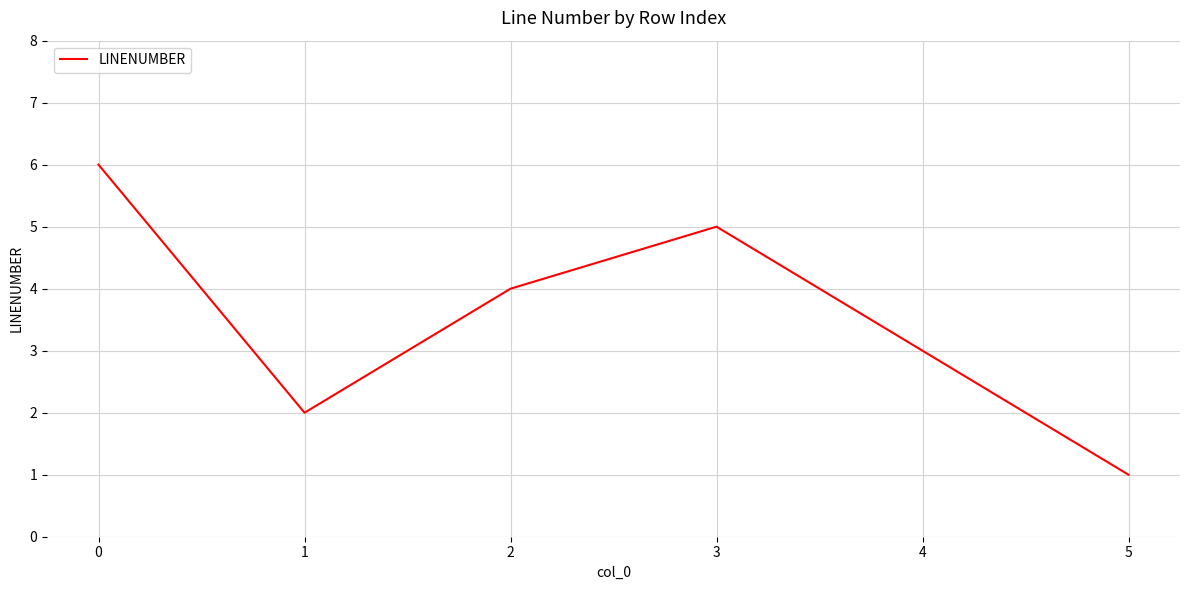

What is the difference between the second highest and minimum values?

4